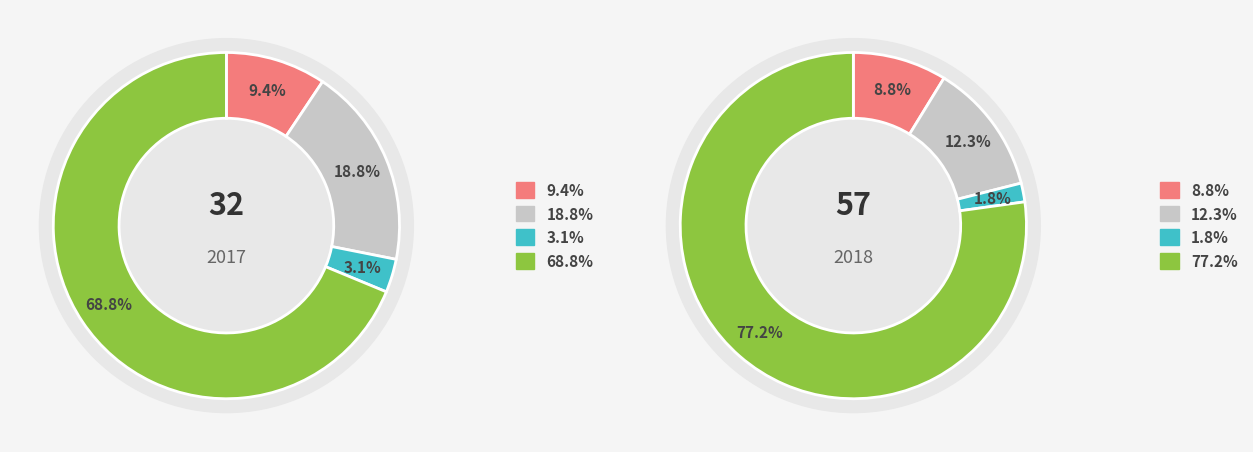

How many segments does this pie chart have?

4